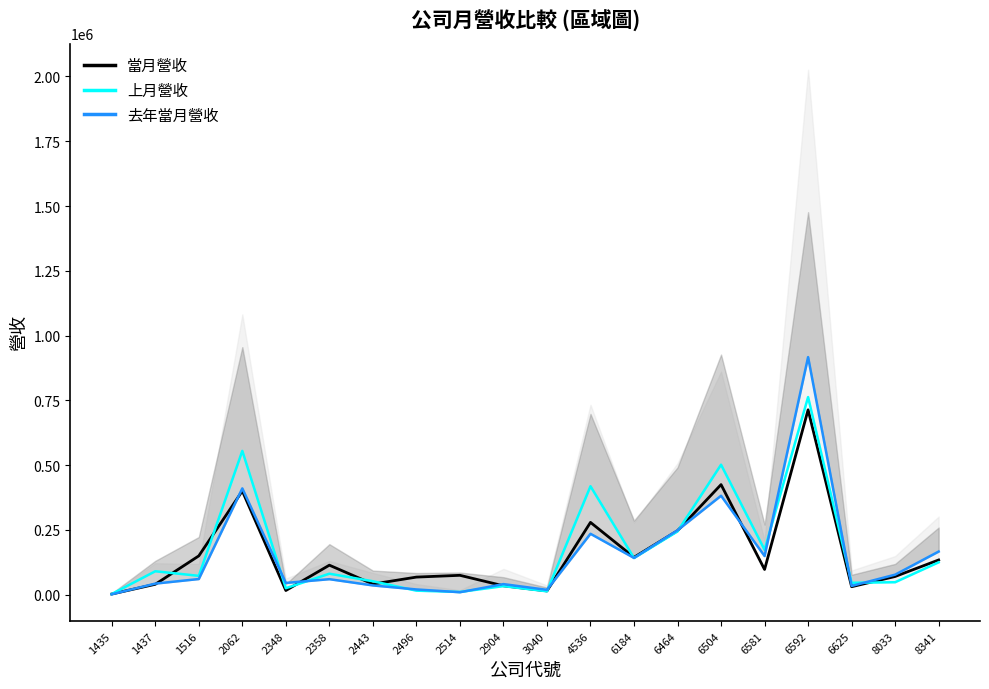

The value of 當月營收 at 2514 is 128602. True or false?

False